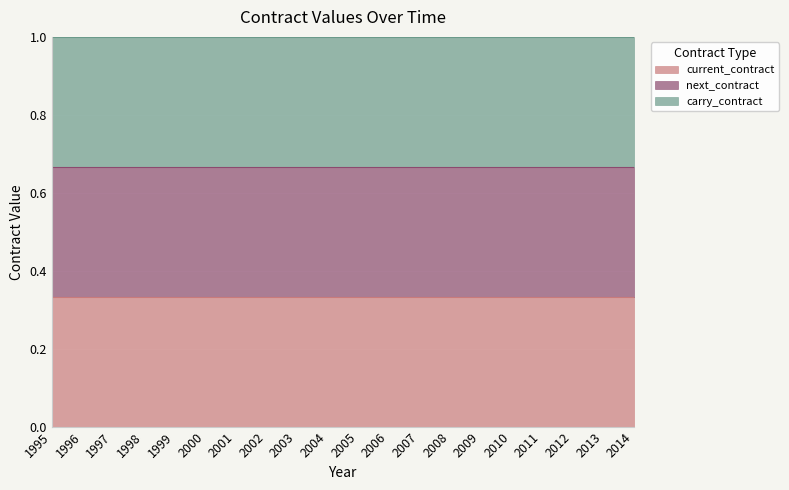

The next_contract series shows 0.3 at 2007. True or false?

True